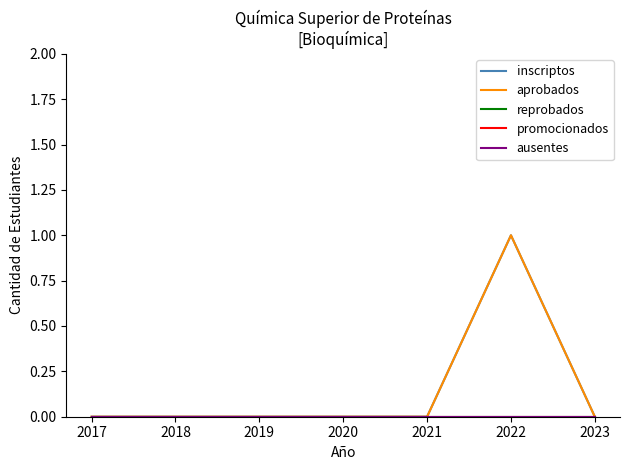

True or false: promocionados and ausentes cross at least once.

False